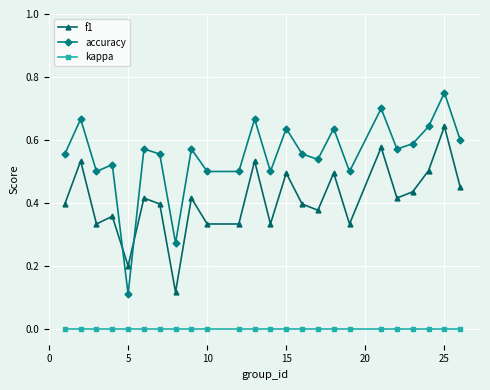

Is this an area chart (filled region under the line)?

No